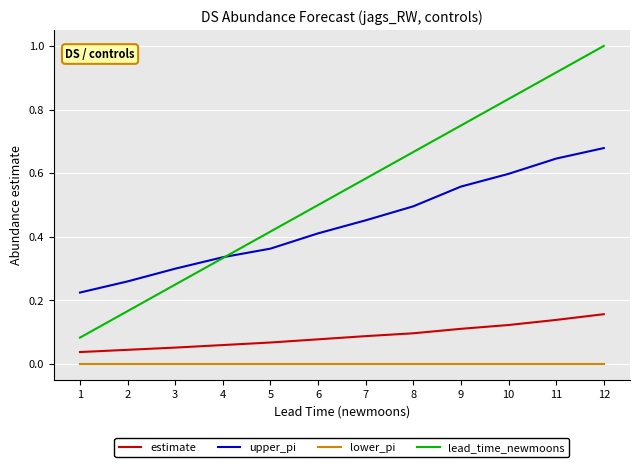

Is it true that estimate equals 0.1 at 9?

True